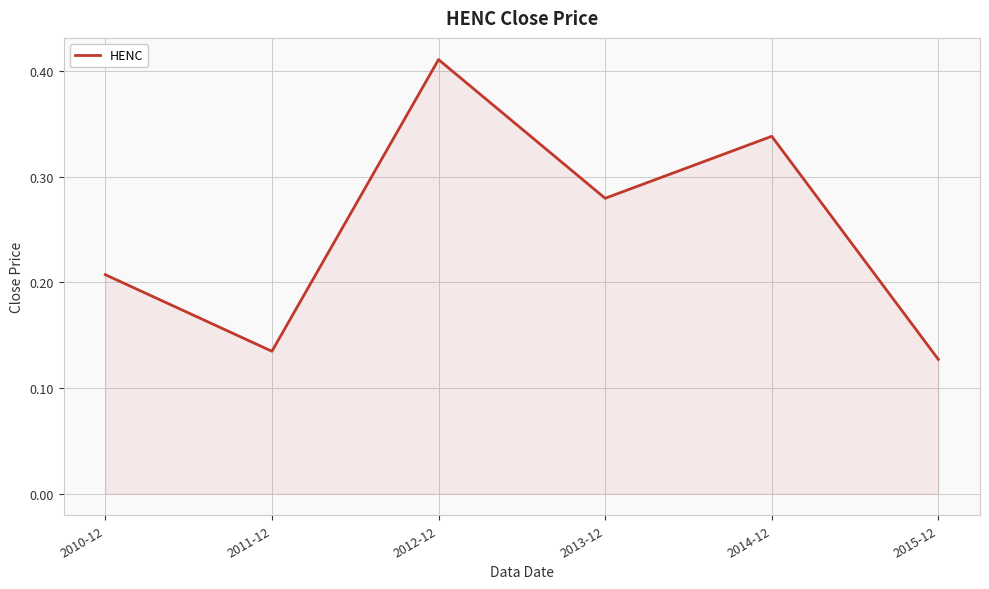

The value at 2015-12 is 0.2. True or false?

False